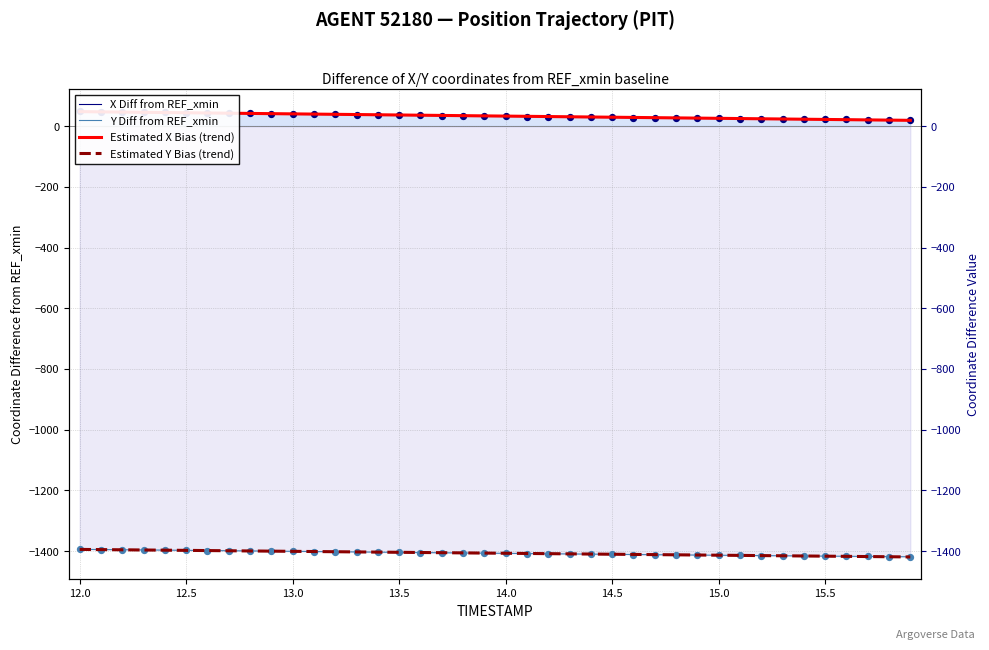

Which series reaches the minimum Y coordinate?

Estimated Y Bias (trend)